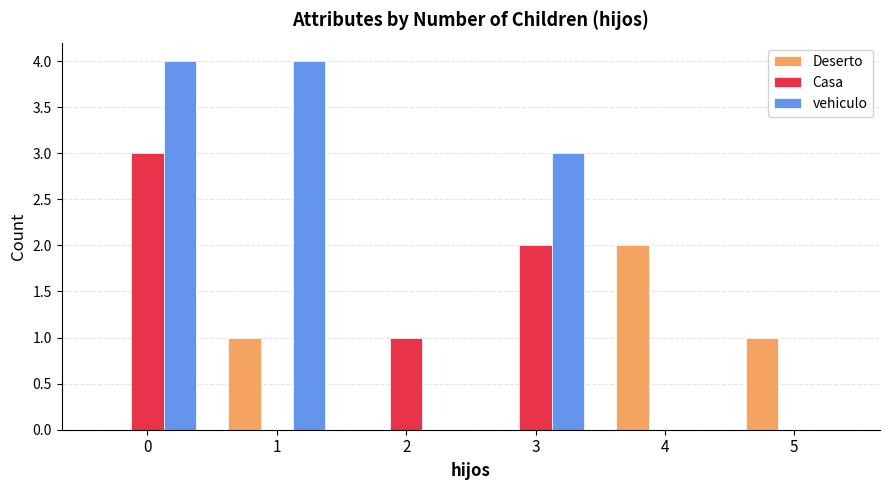

True or false: Deserto has a value of 0 at 3.

True